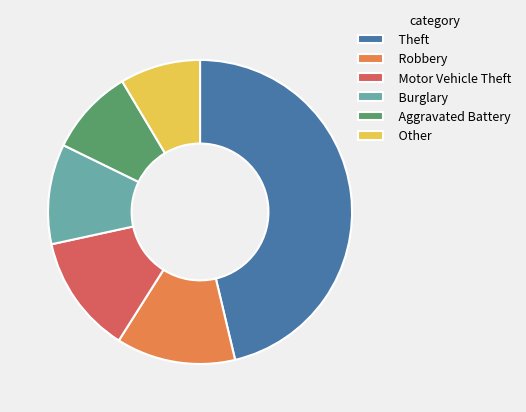

Is the sum of Robbery and Motor Vehicle Theft greater than half?

No